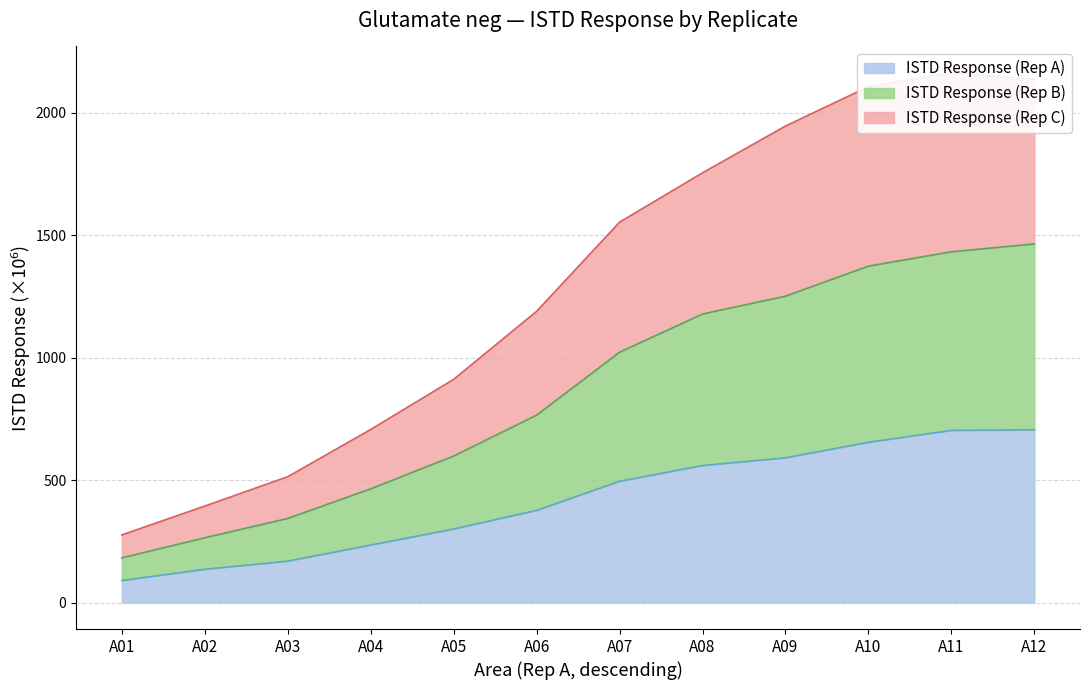

Rank the series by their maximum value, from lowest to highest.

ISTD Response (Rep A), ISTD Response (Rep B), ISTD Response (Rep C)